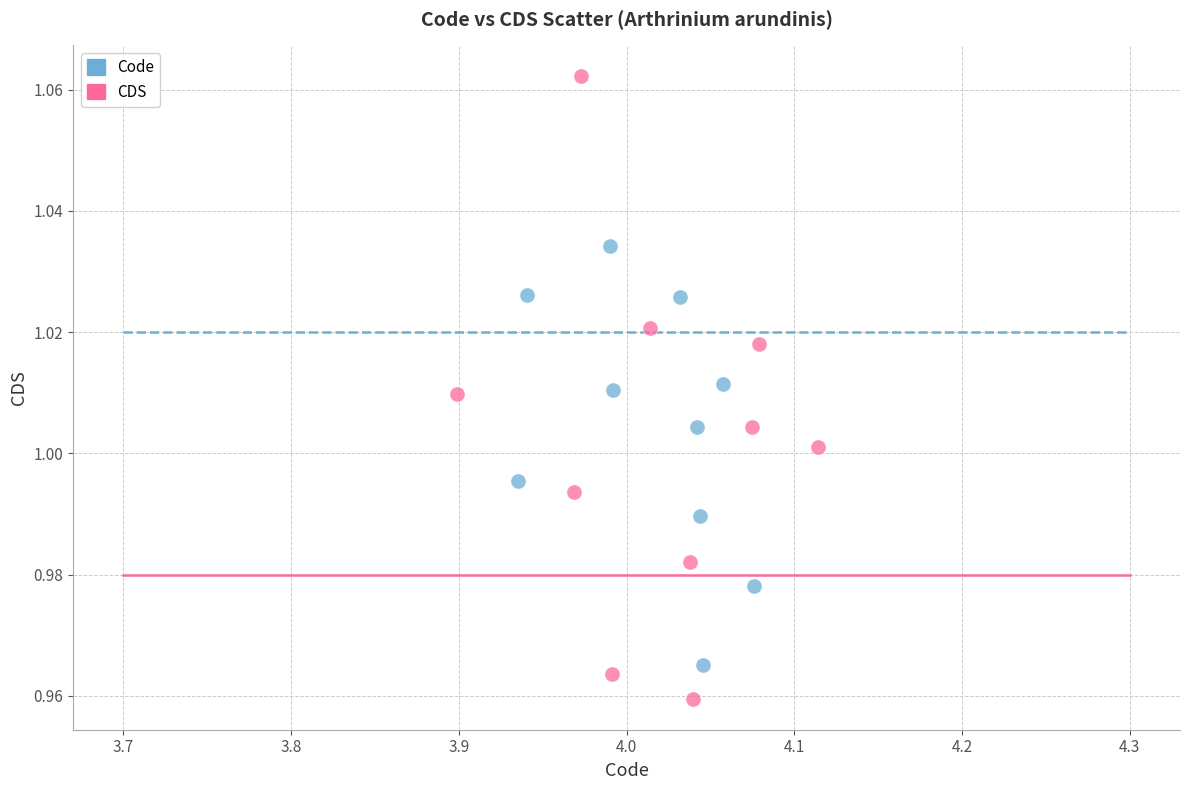

Which series reaches the maximum Y coordinate?

CDS